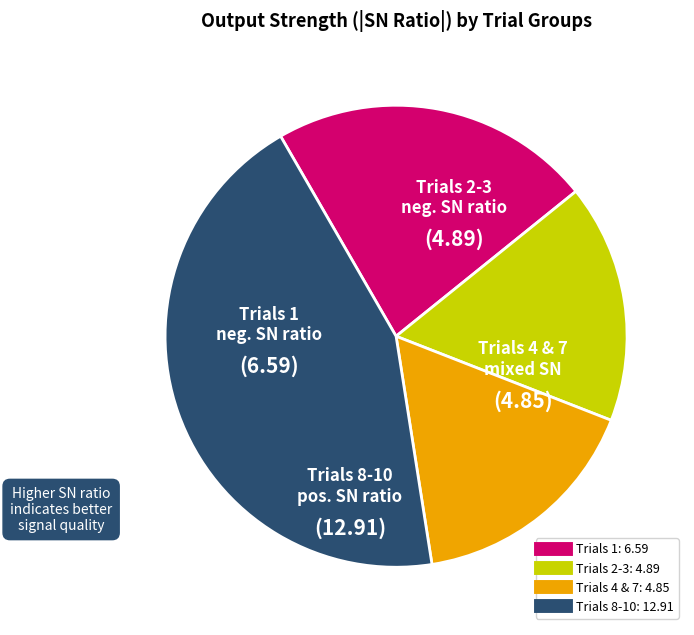

Does any single category account for the majority?

No